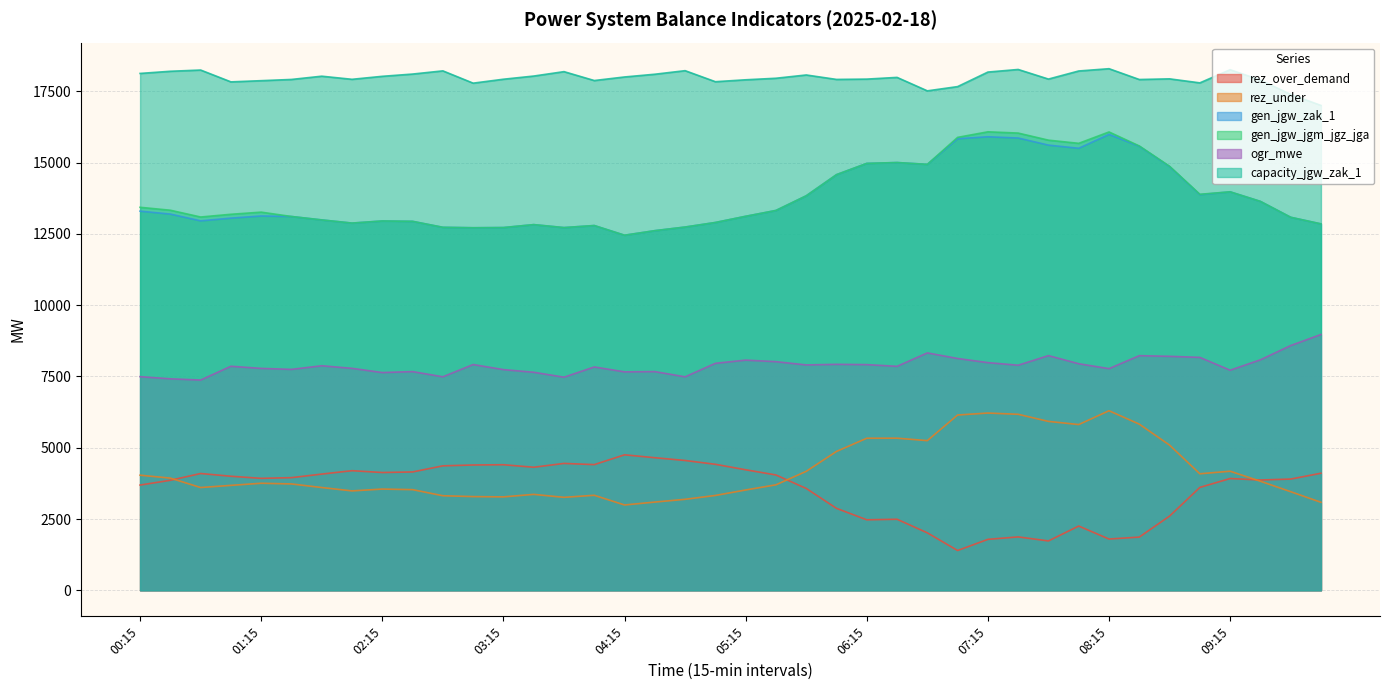

True or false: rez_under and gen_jgw_jgm_jgz_jga intersect in this chart.

False